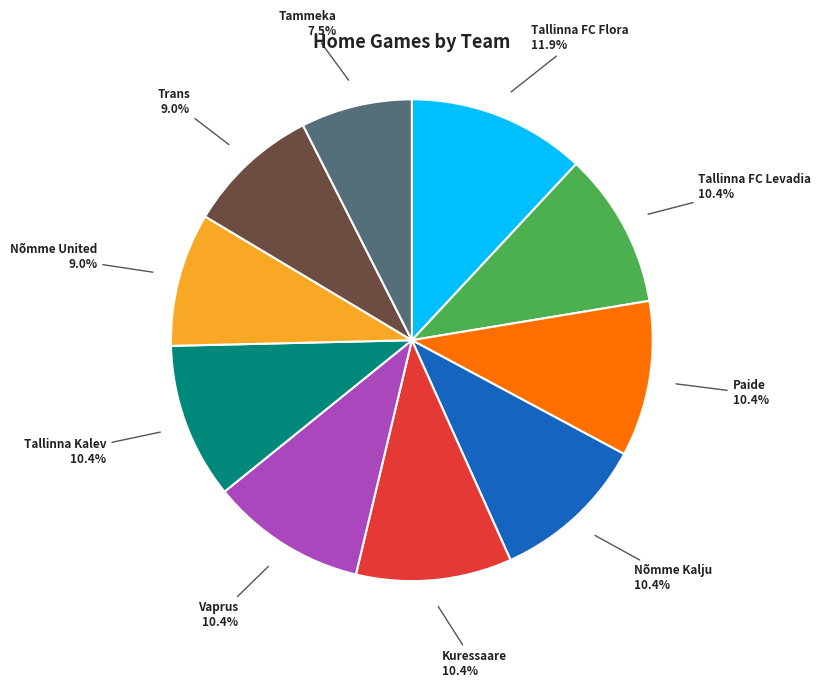

Between Tallinna Kalev and Nõmme United, which is larger?

Tallinna Kalev